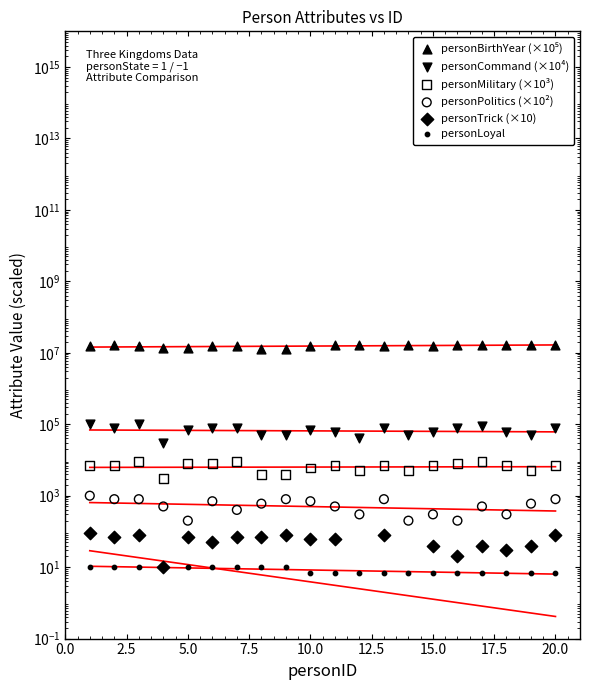

What are all the series names shown in the legend?

personBirthYear (×10⁵), personCommand (×10⁴), personMilitary (×10³), personPolitics (×10²), personTrick (×10), personLoyal